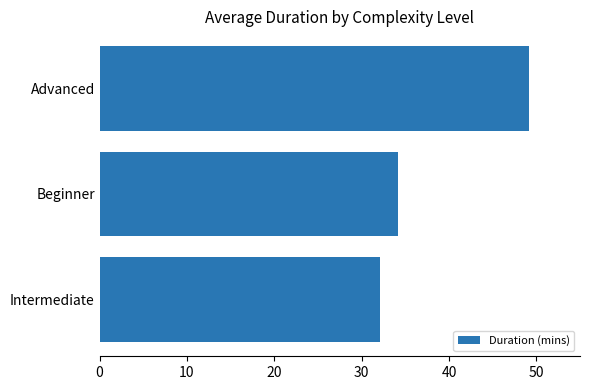

Rank the categories by value from lowest to highest.

Intermediate, Beginner, Advanced